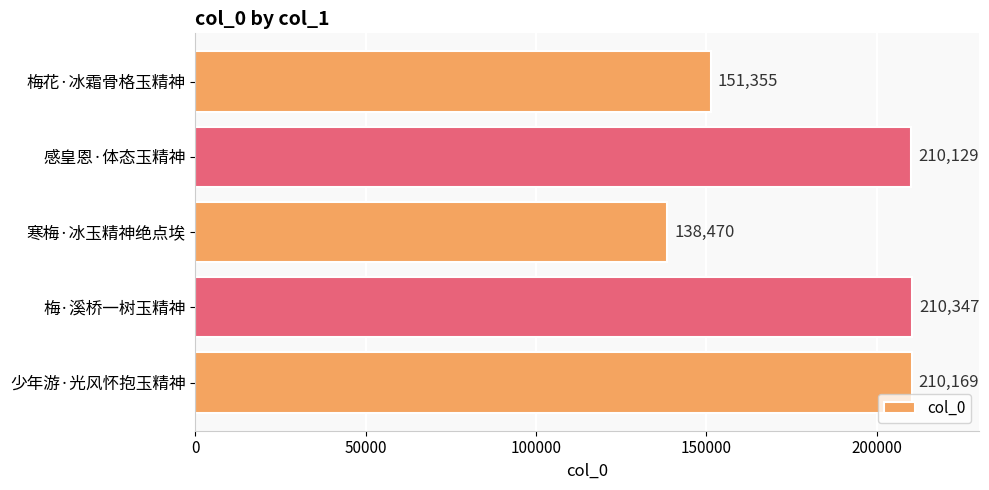

List the labels in order of value, smallest first.

寒梅·冰玉精神绝点埃, 梅花·冰霜骨格玉精神, 感皇恩·体态玉精神, 少年游·光风怀抱玉精神, 梅·溪桥一树玉精神